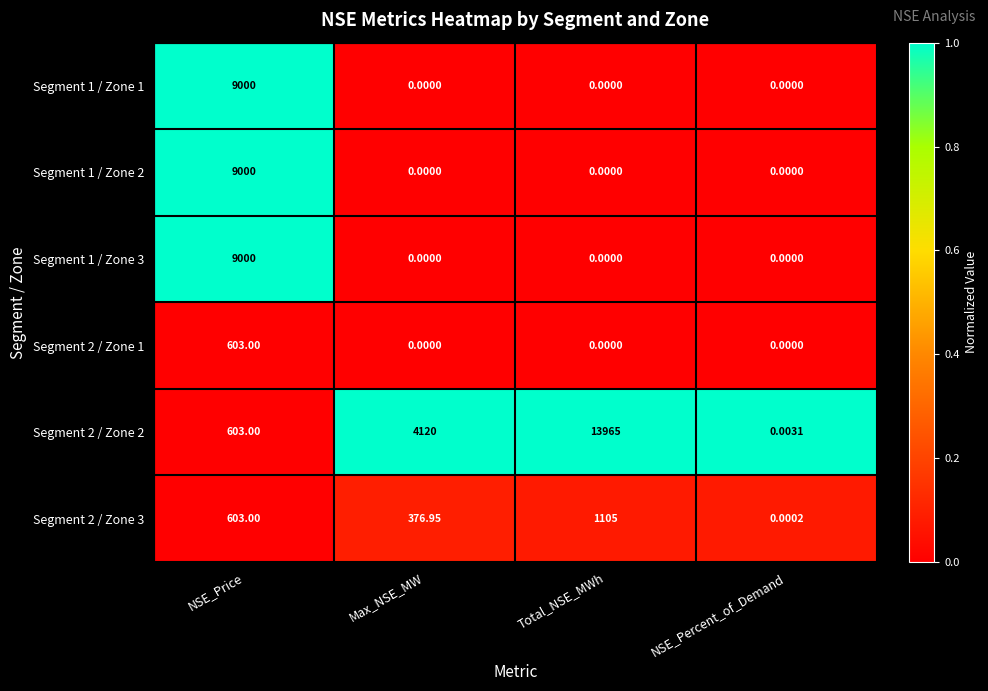

Which category has the highest value in the Segment 1 / Zone 1 series?

NSE_Price